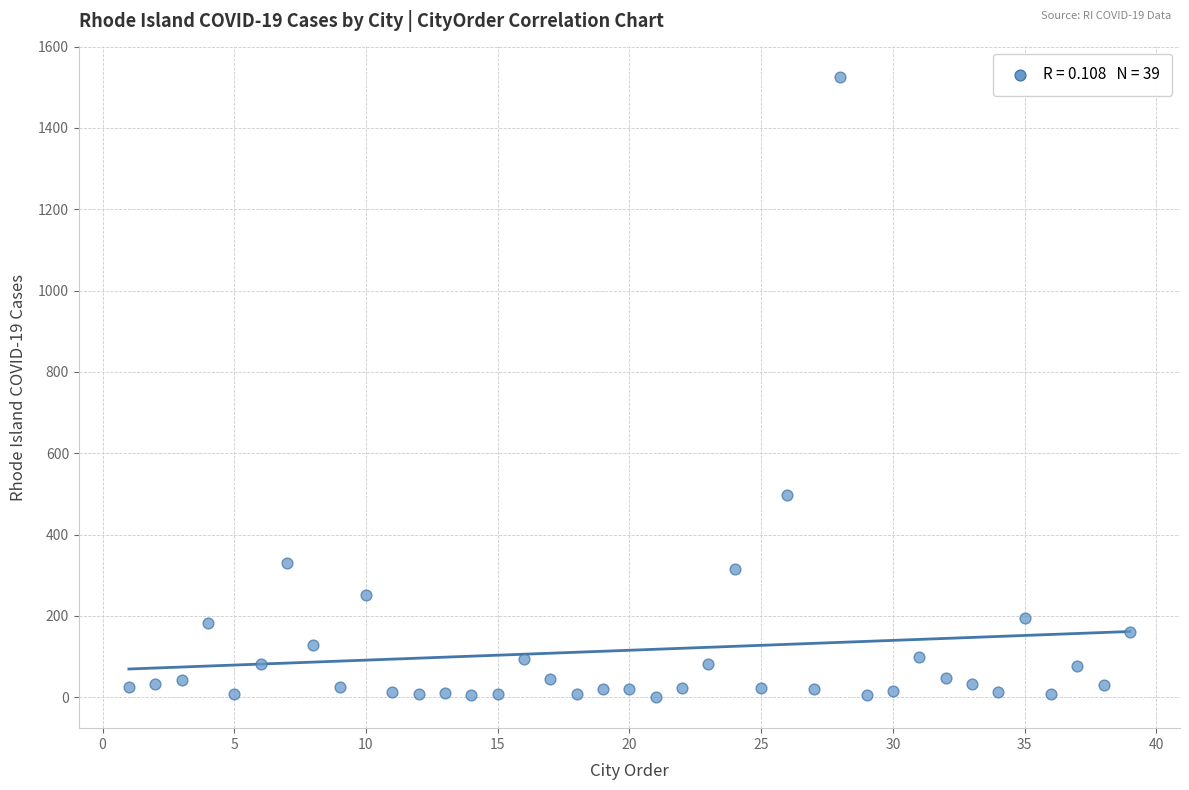

What Y value in the scatter plot is closest to 762?

496